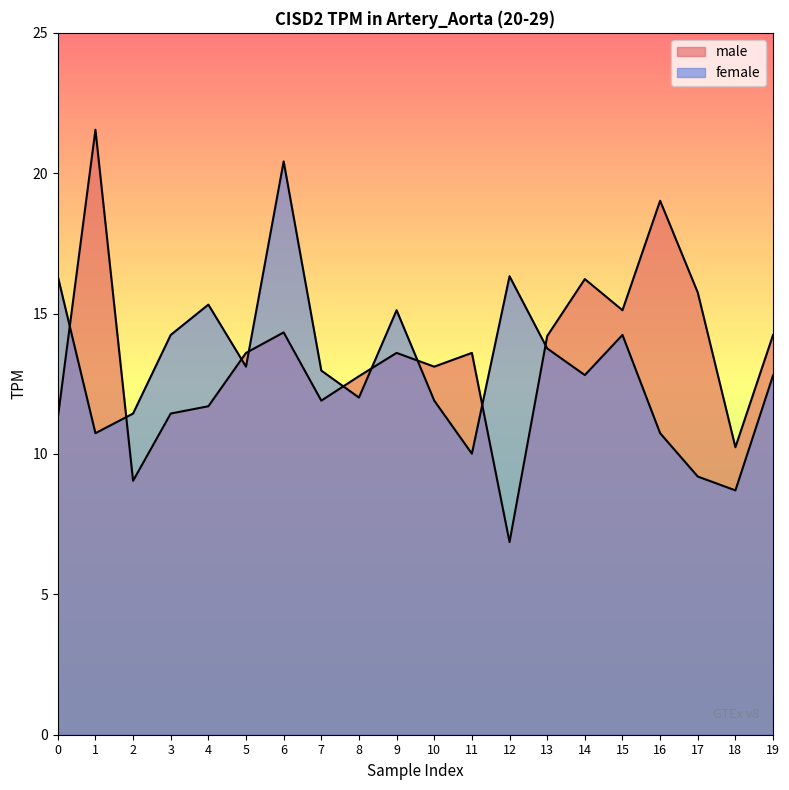

What is the maximum value for male?

21.6